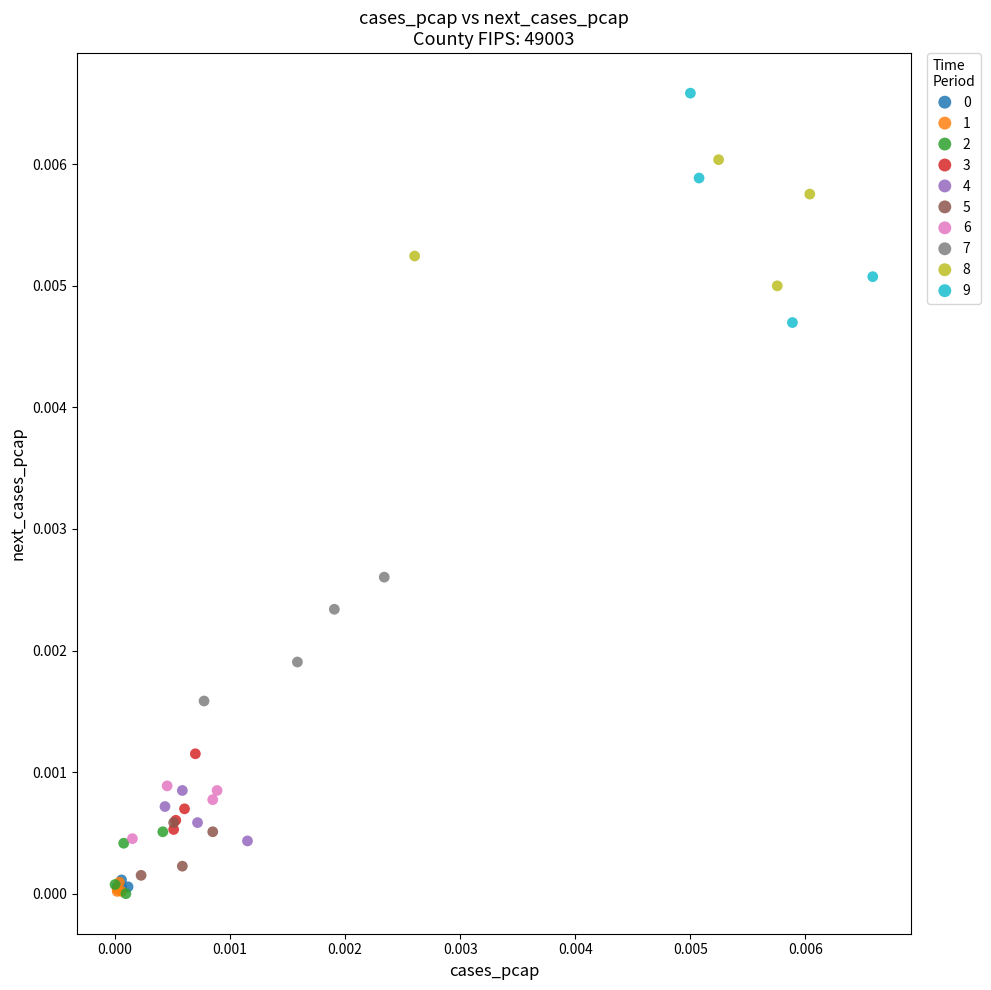

Which series has the widest spread of Y values?

9